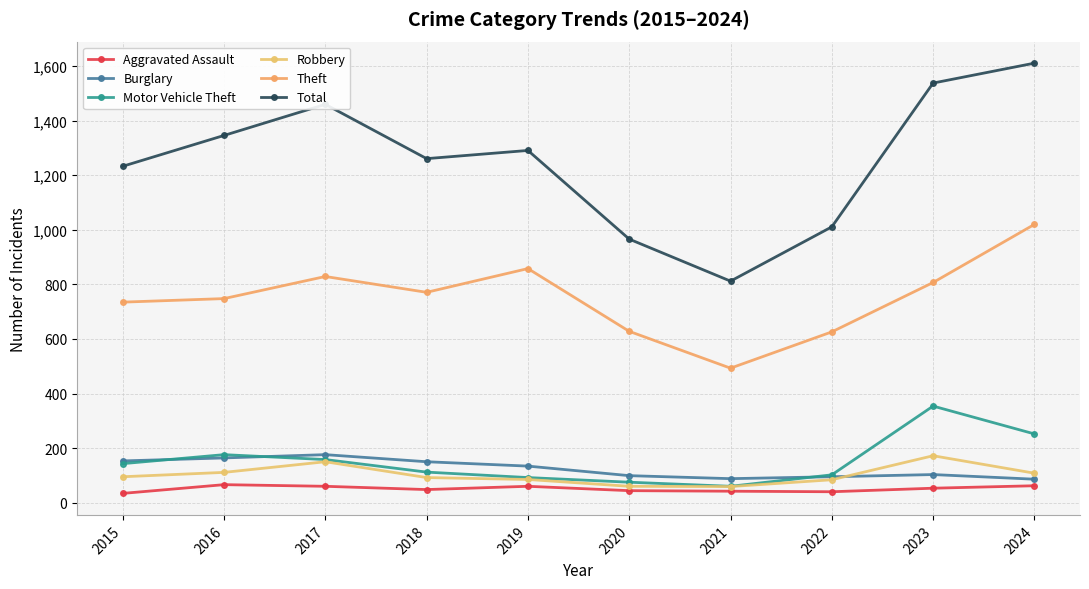

At which label does Theft first exceed 771?

2017